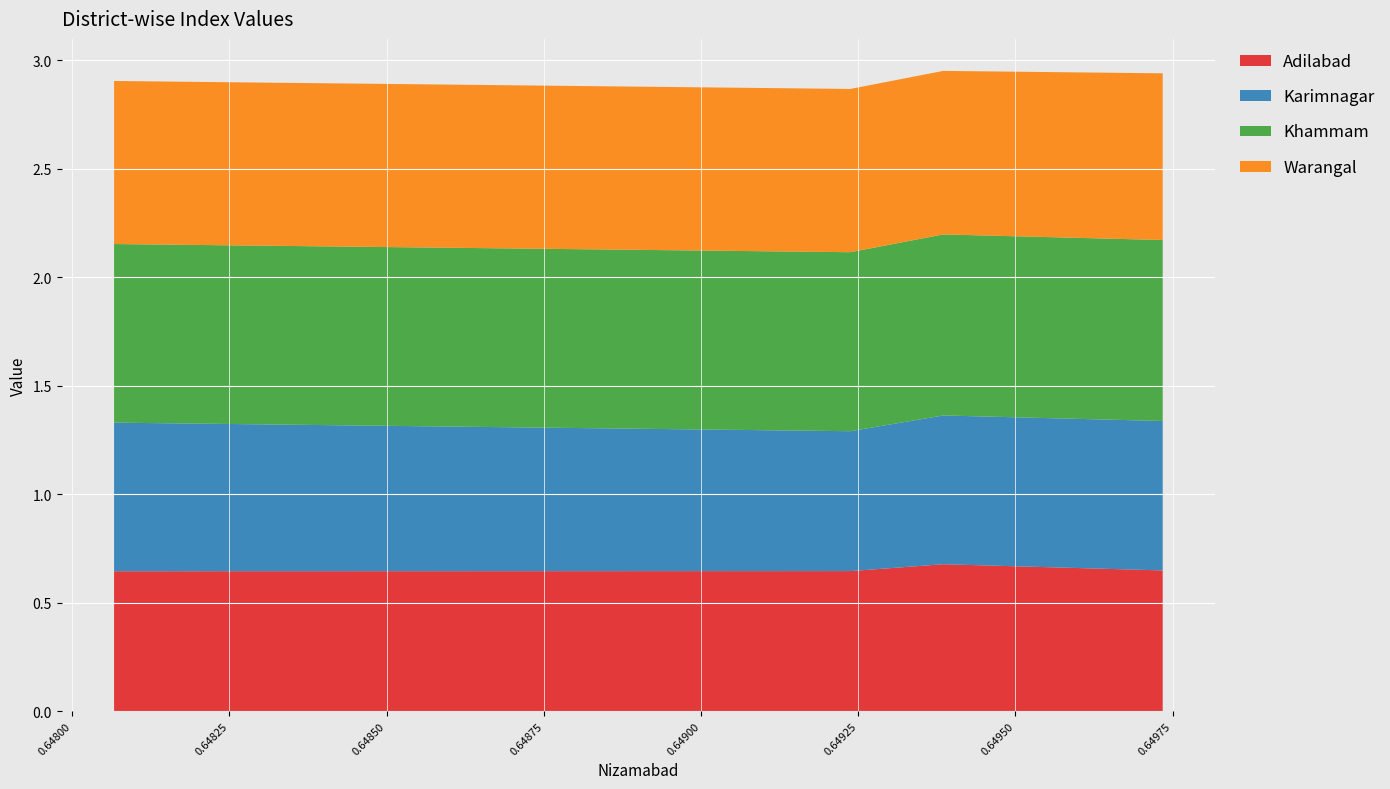

Reading right to left, what are all the values shown in this chart?

Adilabad: 3=0.6	2=0.7	1=0.6	0=0.6
Karimnagar: 3=0.7	2=0.7	1=0.6	0=0.7
Khammam: 3=0.8	2=0.8	1=0.8	0=0.8
Warangal: 3=0.8	2=0.8	1=0.8	0=0.8